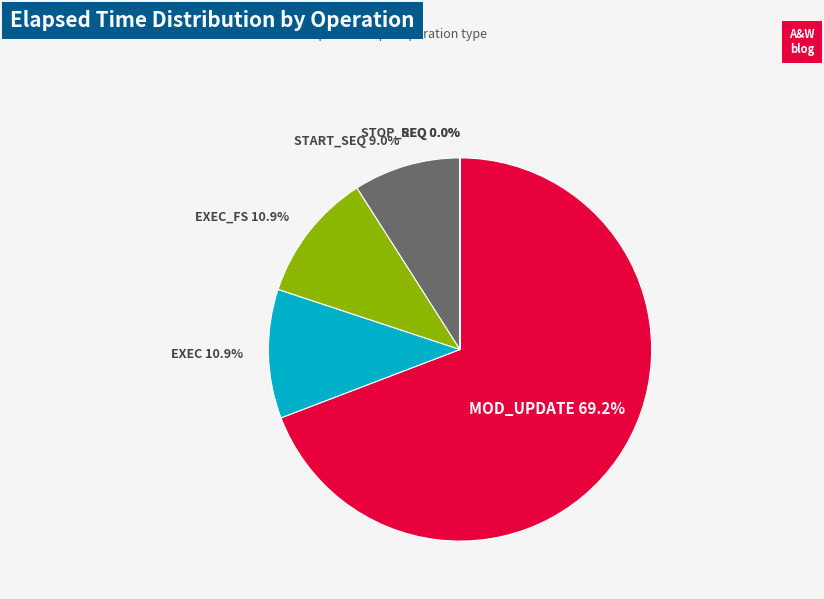

Is there any slice that represents more than half of the pie?

Yes